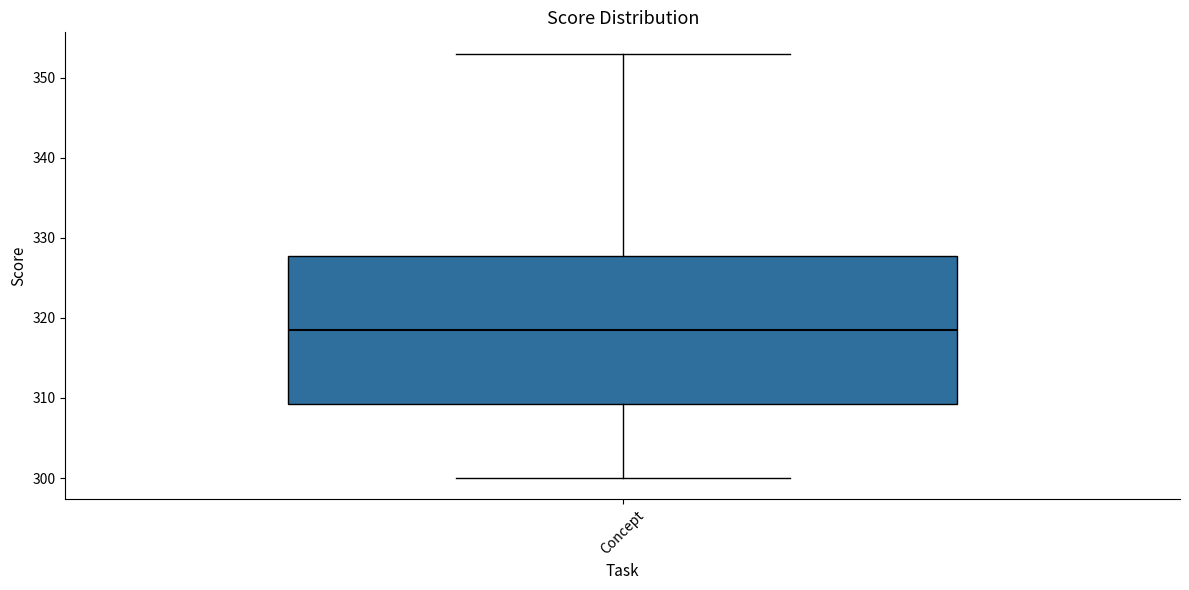

Read this box plot against the y-axis: the position of the median line, the range covered by the box, and the ends of both whiskers. The values are not printed on the chart, so give them approximately, as read against the axis.

median 319, box 309 to 328, whiskers 300 to 353